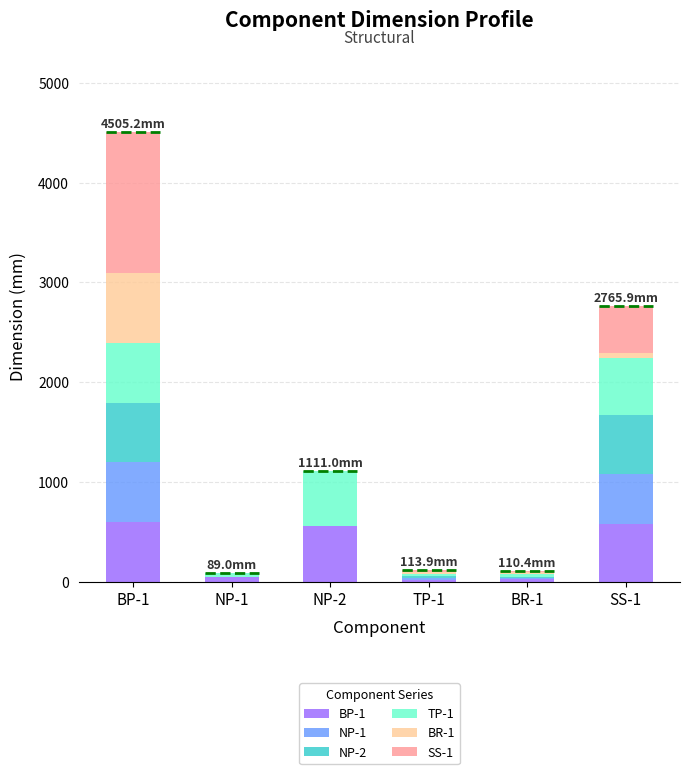

What is the total value across all series at BP-1?

4505.2